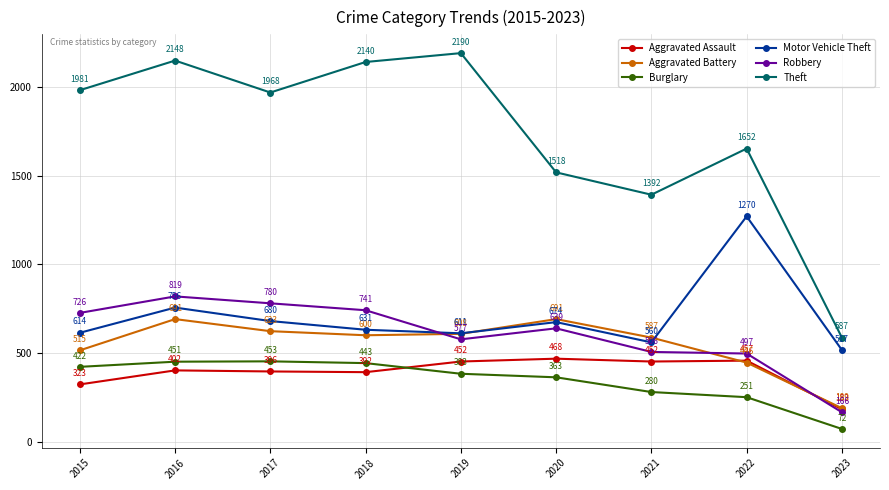

True or false: Aggravated Assault and Theft cross at least once.

False